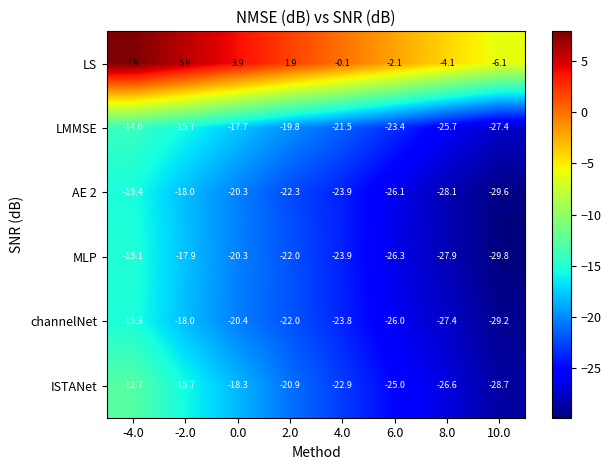

Is it true that LS equals -4.1 at 8.0?

True